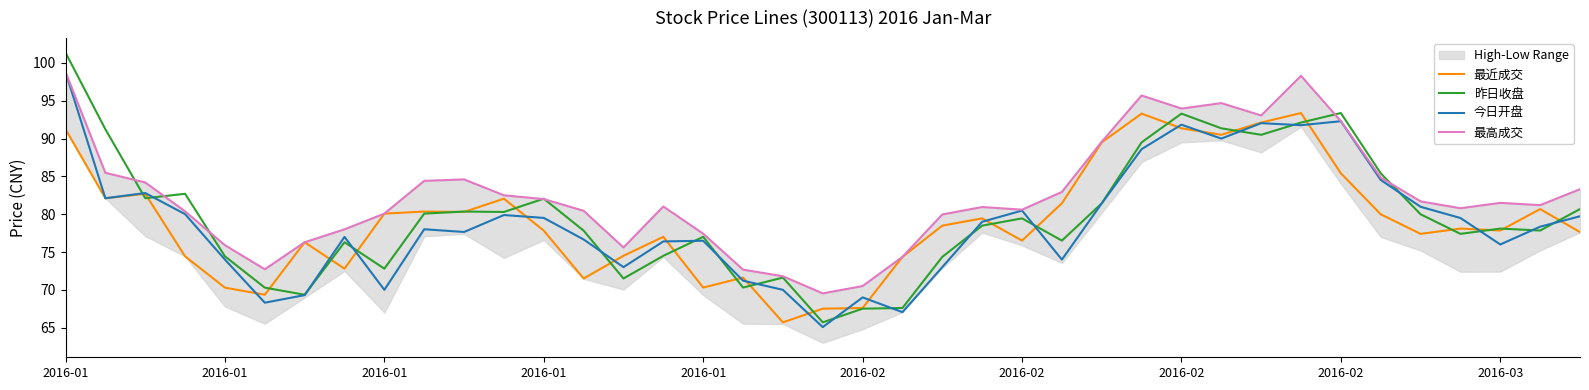

What is the average value of the 最高成交 series?

82.4